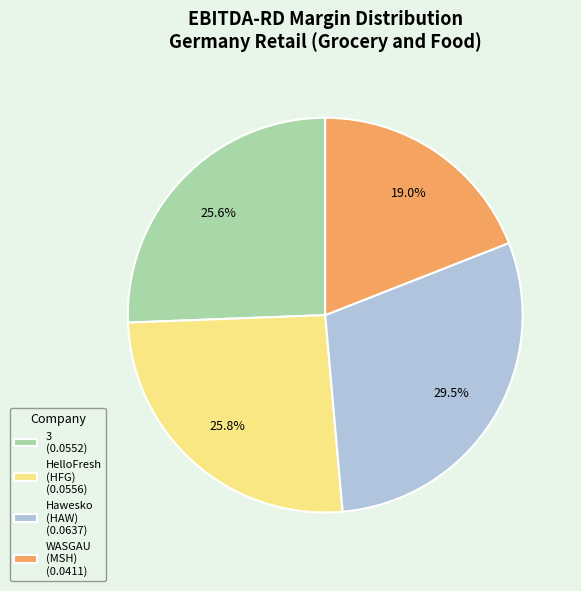

Do HelloFresh (HFG) (0.0556) and WASGAU (MSH) (0.0411) together represent more than half of the pie?

No